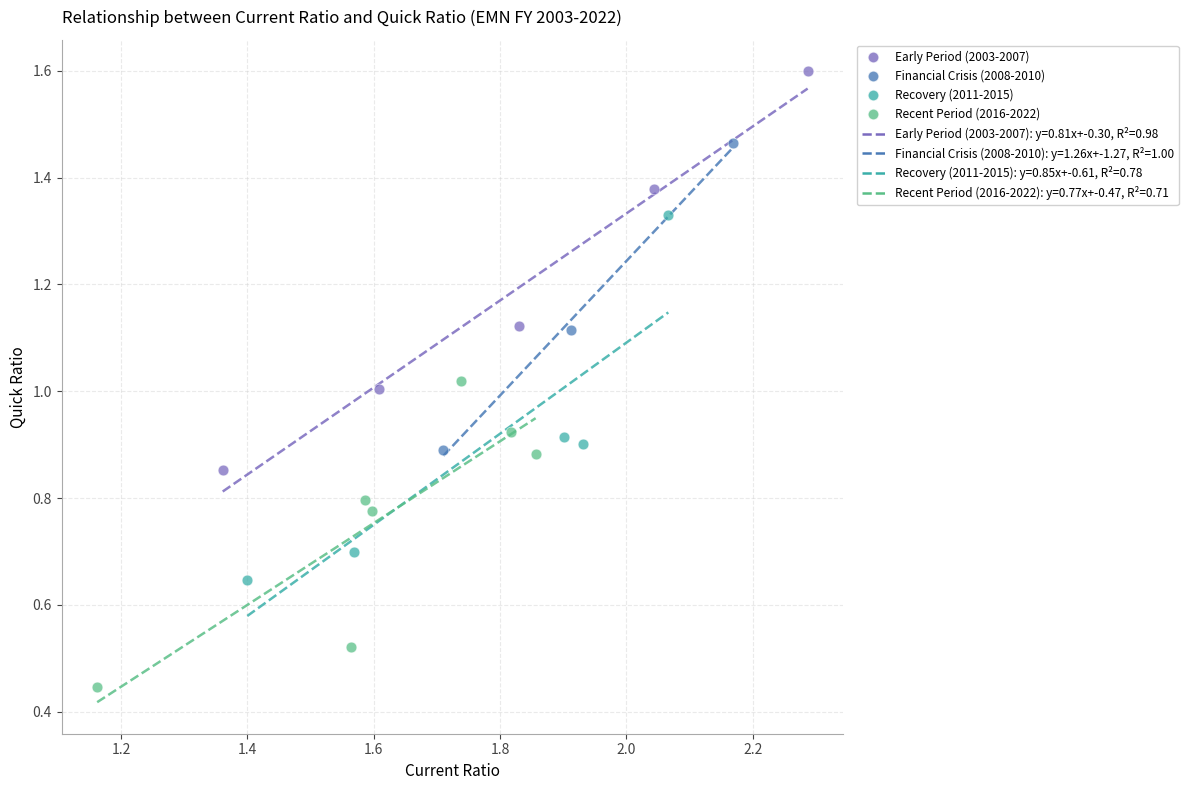

Which series reaches the minimum Y coordinate?

Recent Period (2016-2022)